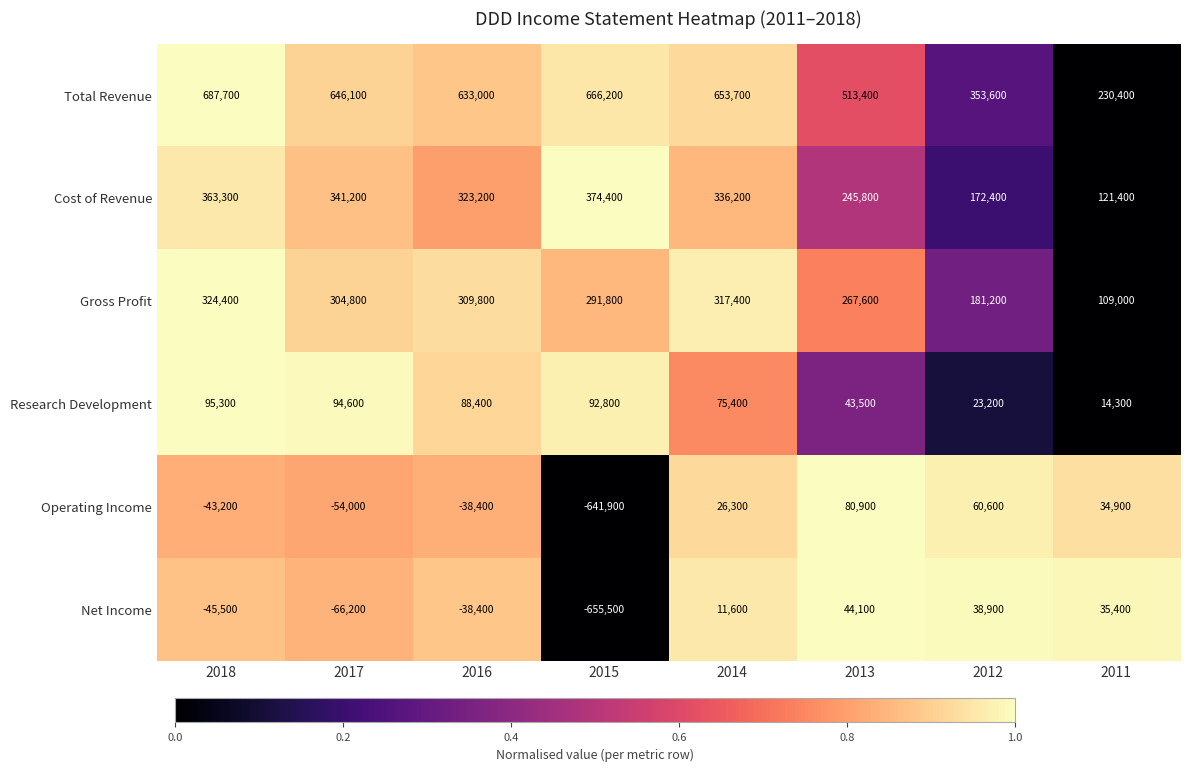

At which category does the chart reach its minimum across all series?

2015